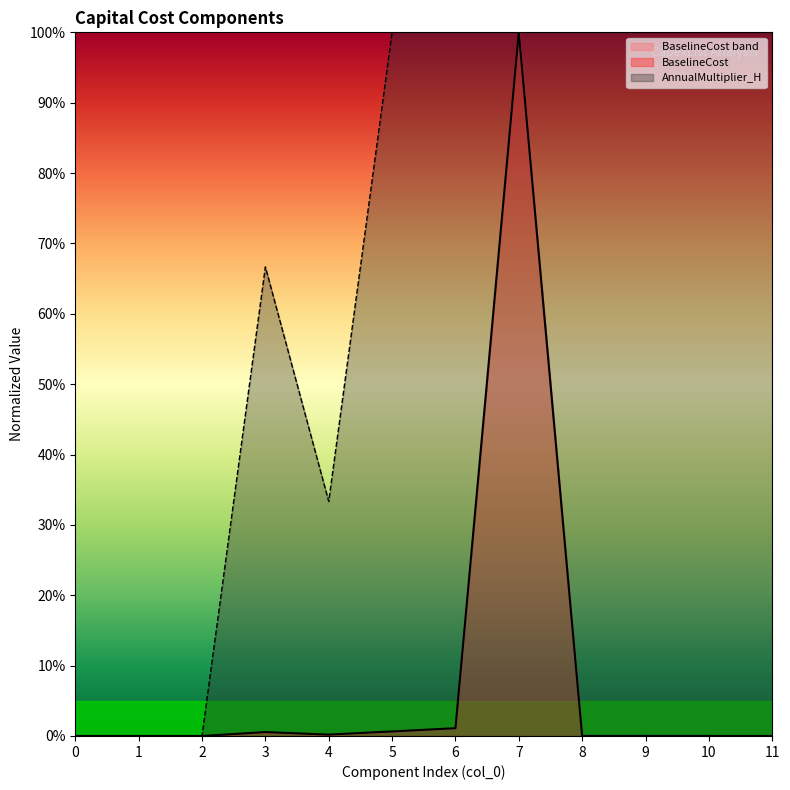

Between 5 and 9, which series saw the biggest shift?

BaselineCost